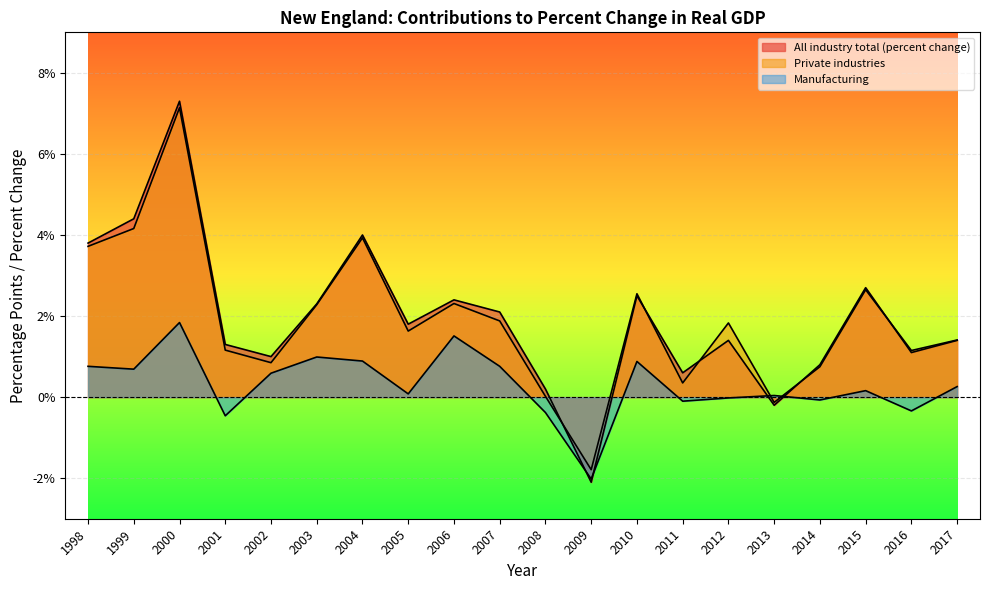

What is the difference between the All industry total (percent change) values at 2011 and 1998?

3.2